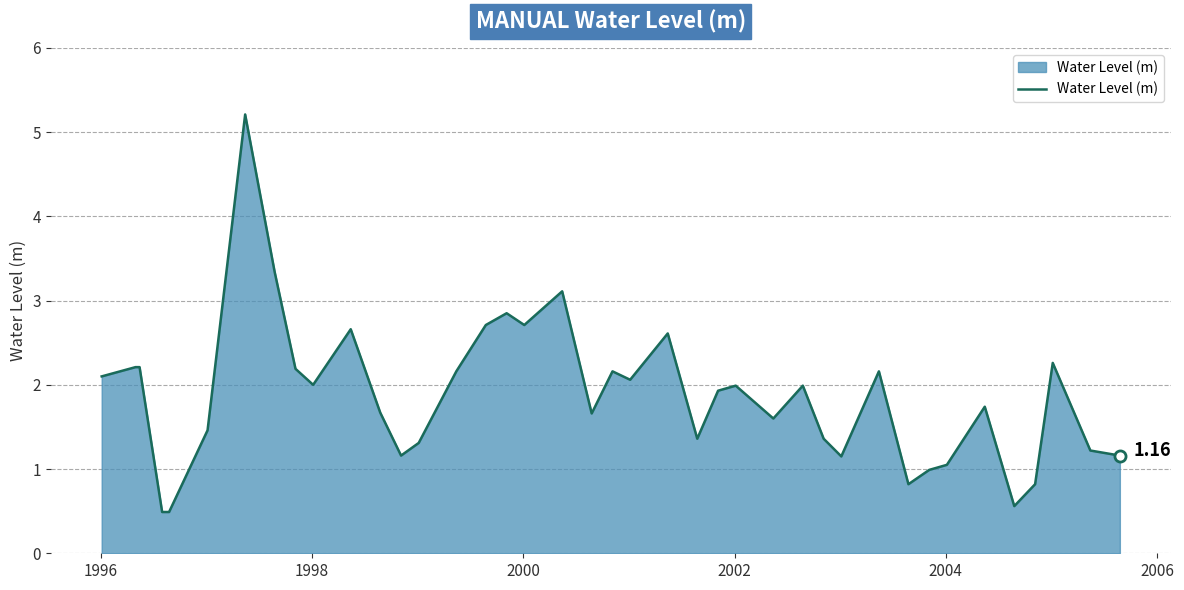

What is the difference between the maximum and minimum values?

4.7